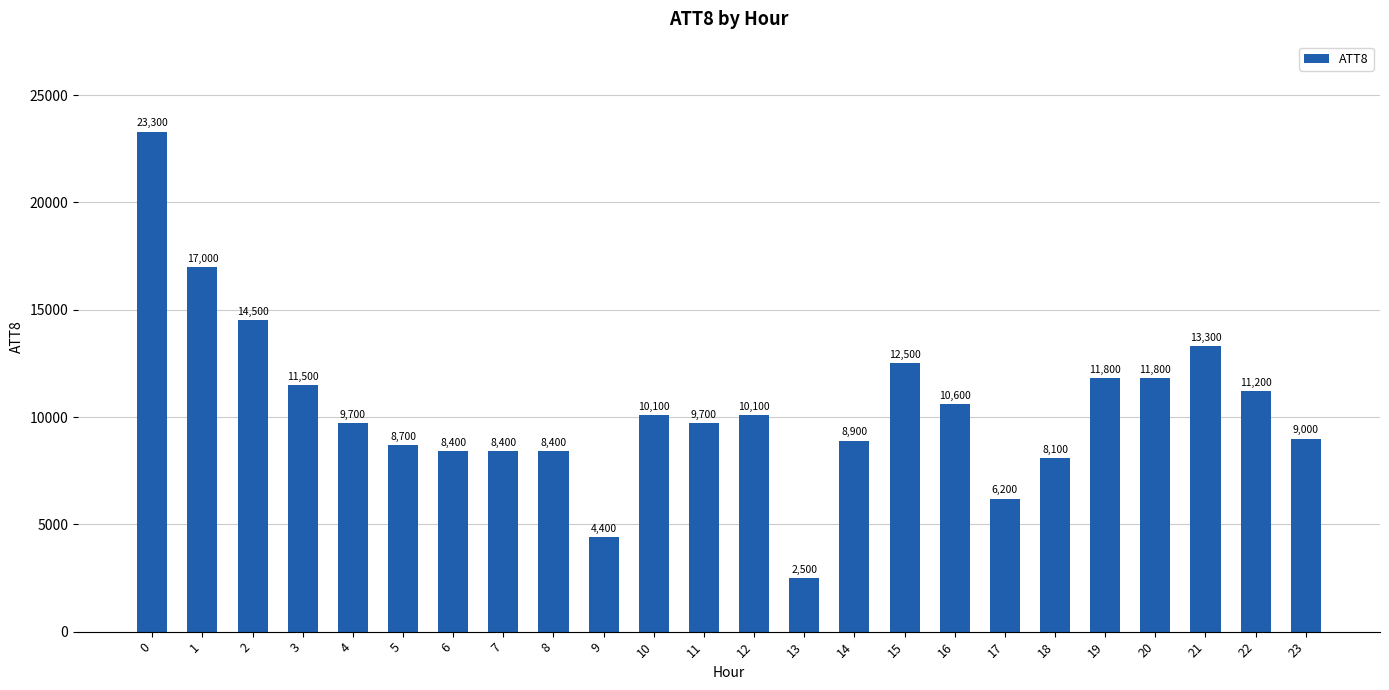

What value does the data have at 20, to the nearest 50?

11800